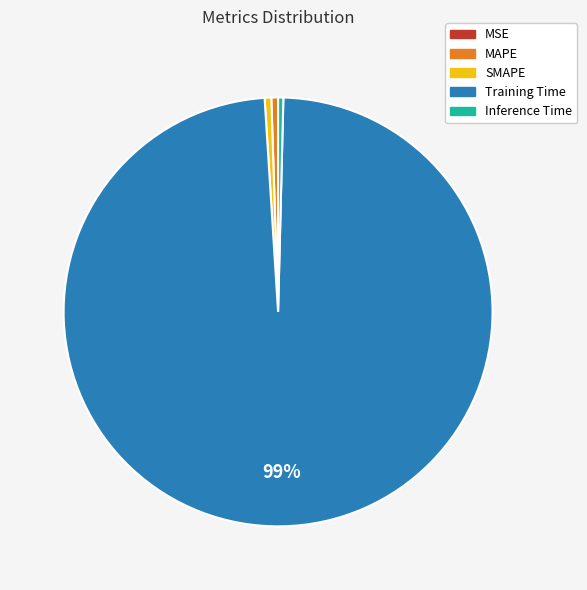

Is the sum of MAPE and Inference Time greater than half?

No